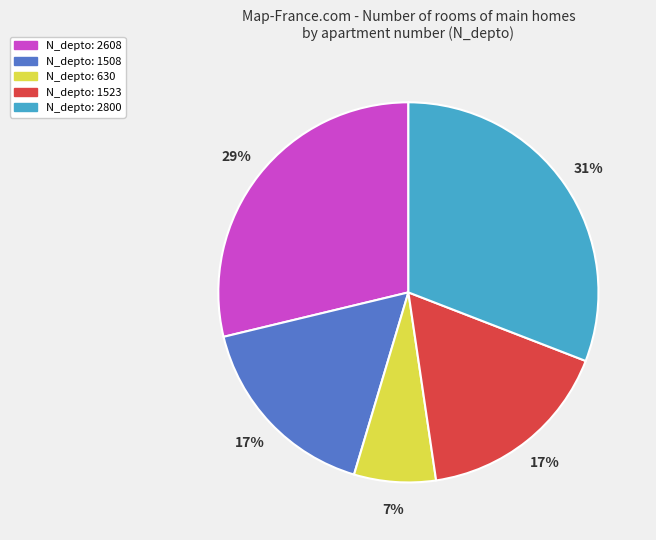

To the nearest percent, what is the average slice percentage?

20%